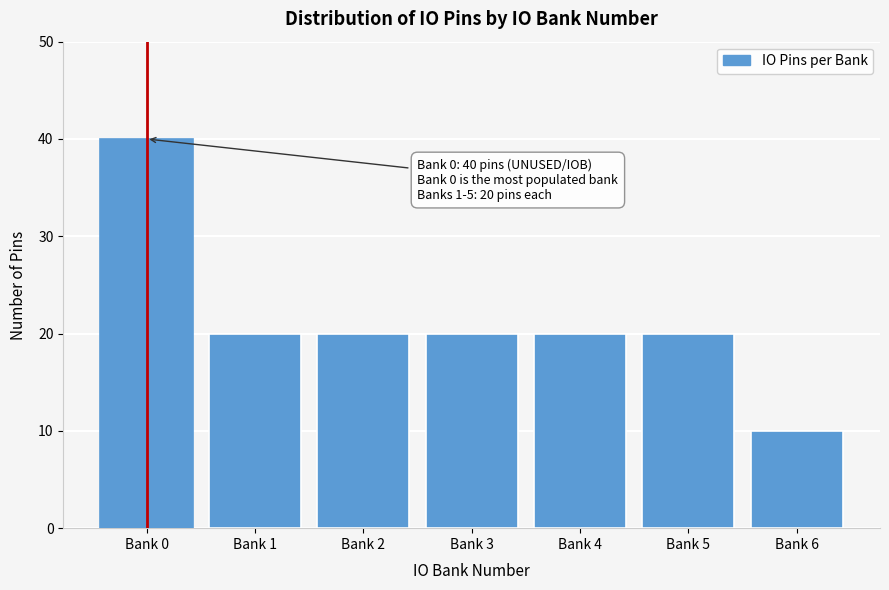

Reading left to right, list all the values displayed in this chart.

Bank 0=40	Bank 1=20	Bank 2=20	Bank 3=20	Bank 4=20	Bank 5=20	Bank 6=10